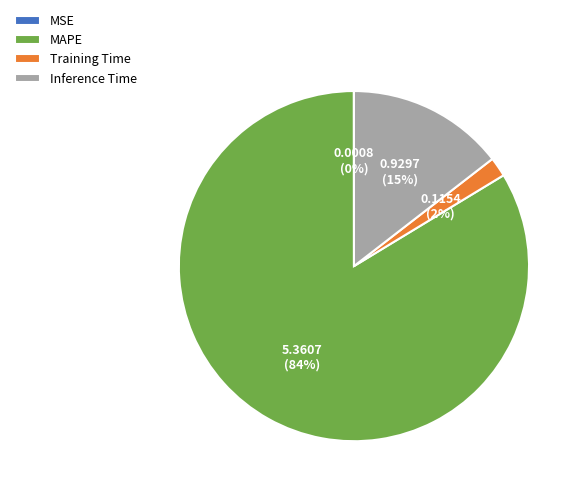

Does MAPE represent more than half of the total?

Yes